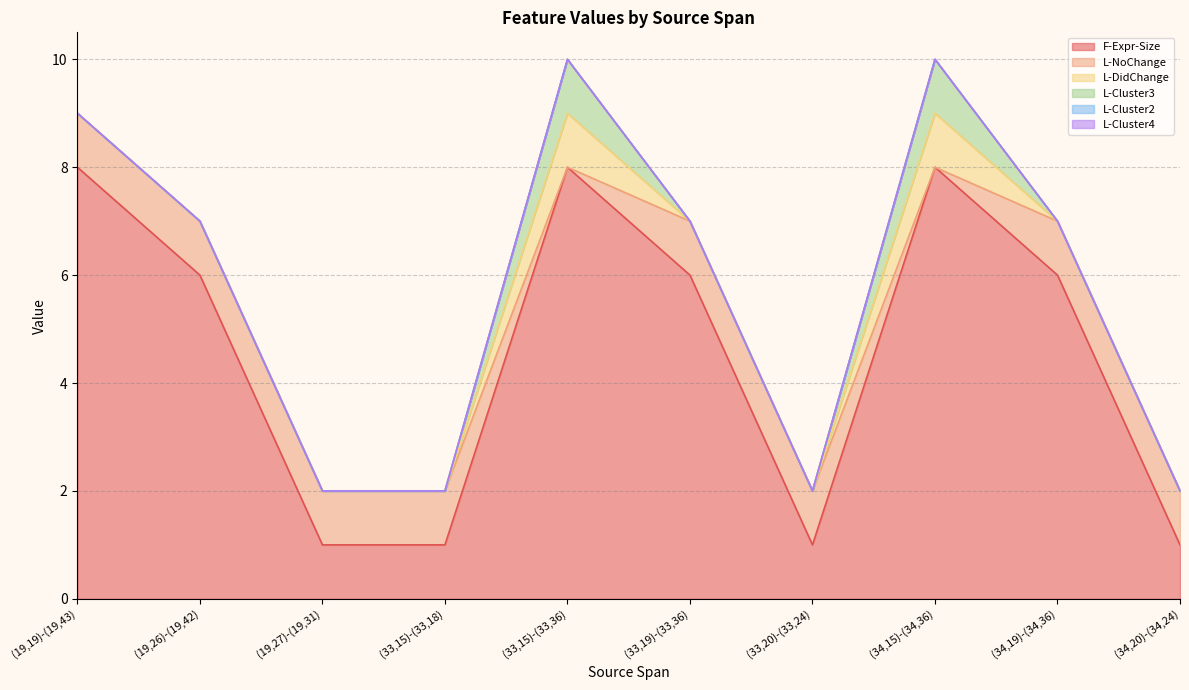

True or false: L-DidChange and L-Cluster2 cross at least once.

False